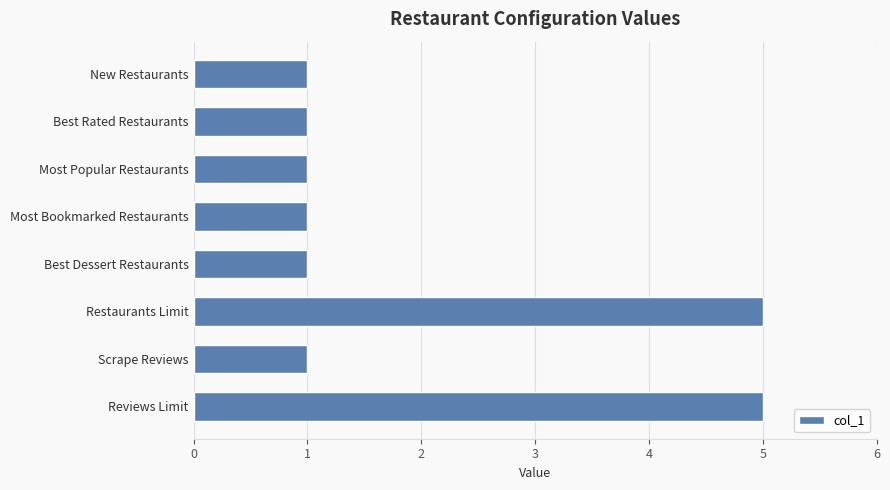

What is the average value?

2